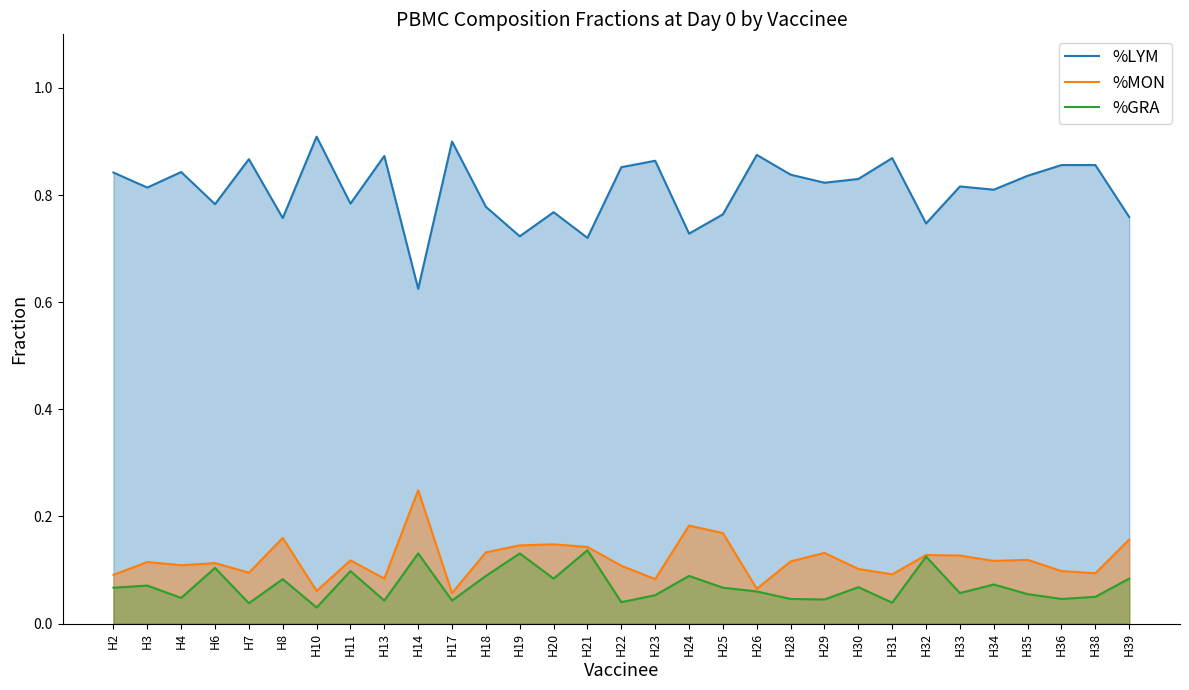

Rank the series by their maximum value, from highest to lowest.

%LYM, %MON, %GRA